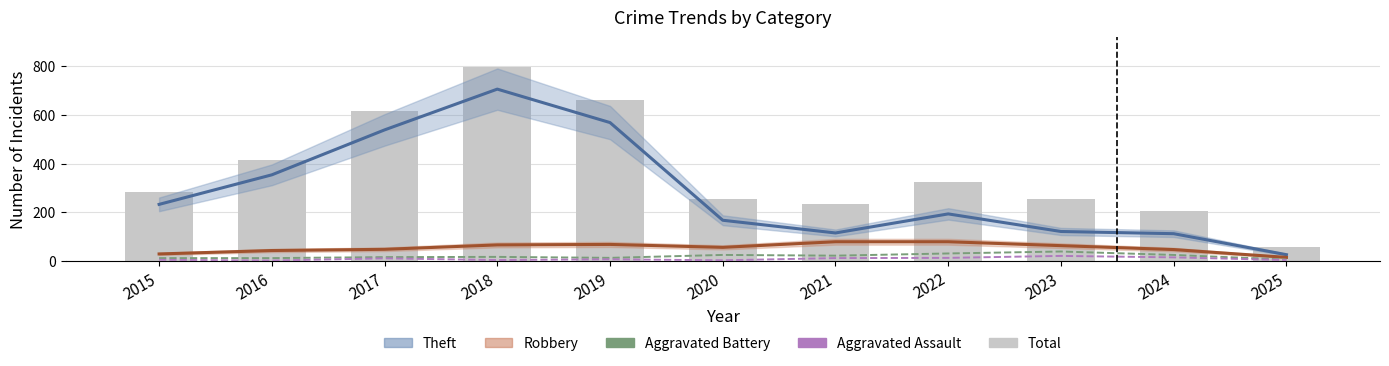

Count the number of data series in this chart.

5